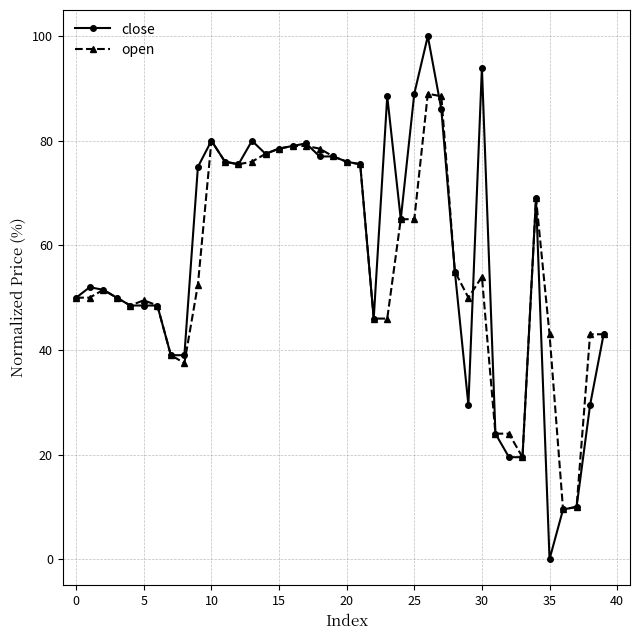

List the series in order of their overall mean, highest first.

close, open